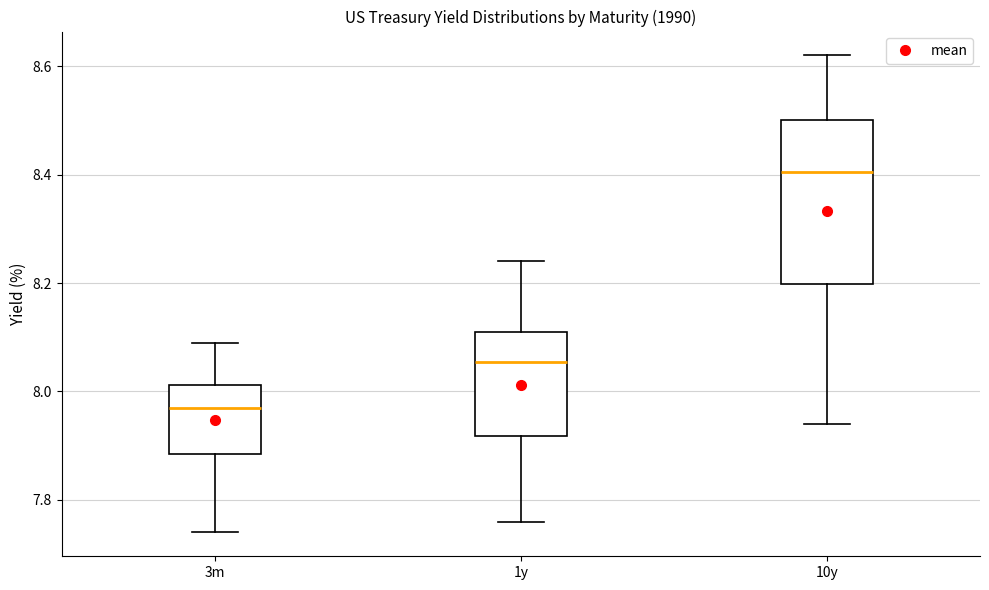

Reading left to right, read every box against the y-axis: the position of its median line, the range the box covers, and the ends of its whiskers. The values are not printed on the chart, so give them approximately, as read against the axis.

3m: median 7.98, box 7.88 to 8.02, whiskers 7.74 to 8.10
1y: median 8.06, box 7.92 to 8.12, whiskers 7.76 to 8.24
10y: median 8.40, box 8.20 to 8.50, whiskers 7.94 to 8.62